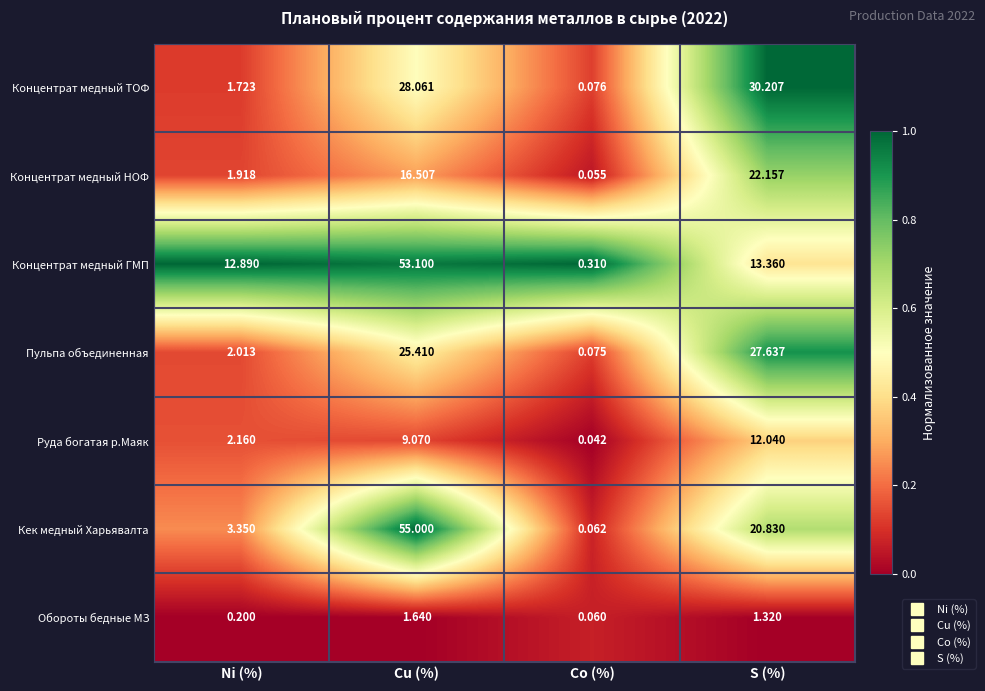

Which category has the highest value across all series?

Cu (%)